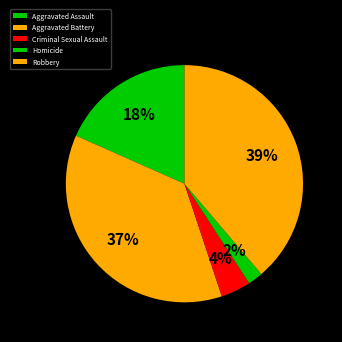

What is the largest slice in the pie chart?

Robbery